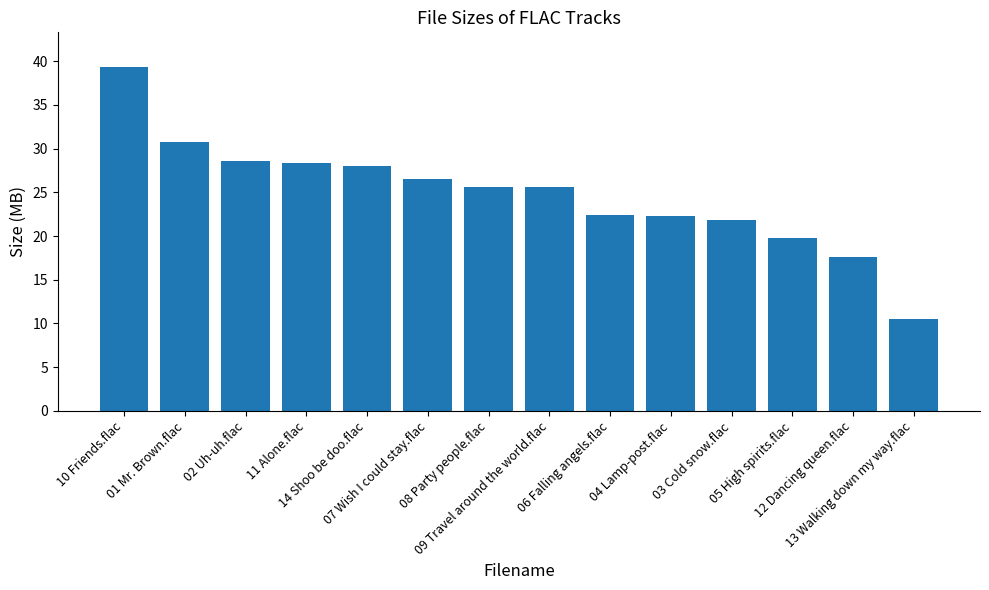

What is the value of the 5th bar from the left?

28.0